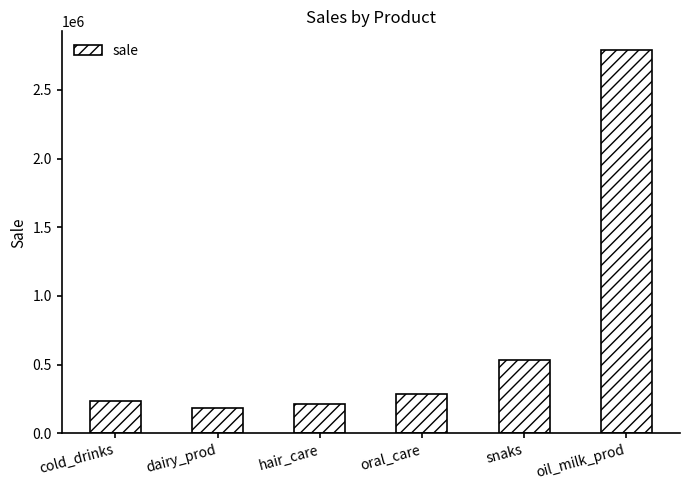

What position from the right is oral_care?

3